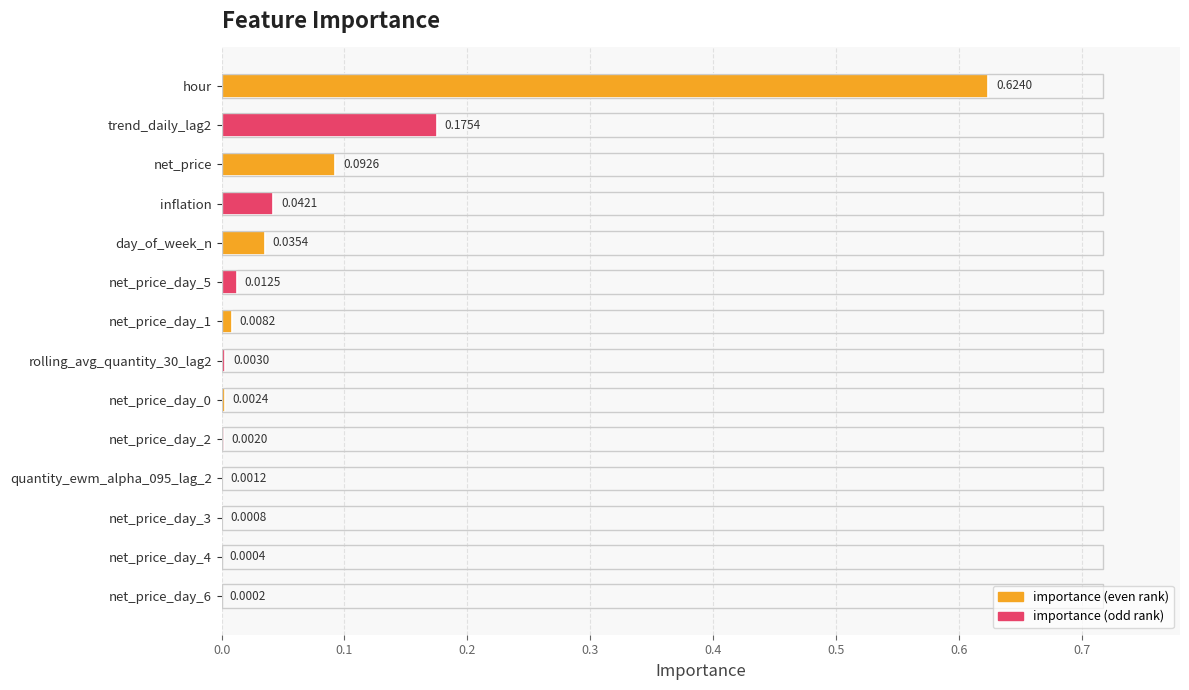

What is the sum of all values?

1.0